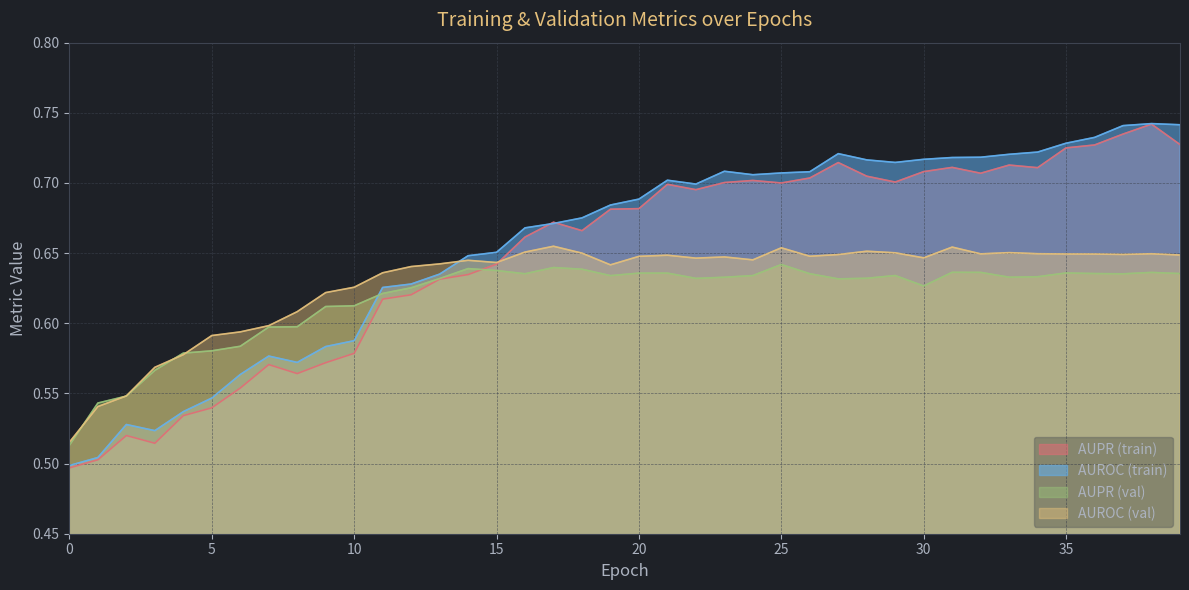

True or false: AUPR has a value of 0.6 at 15.

True